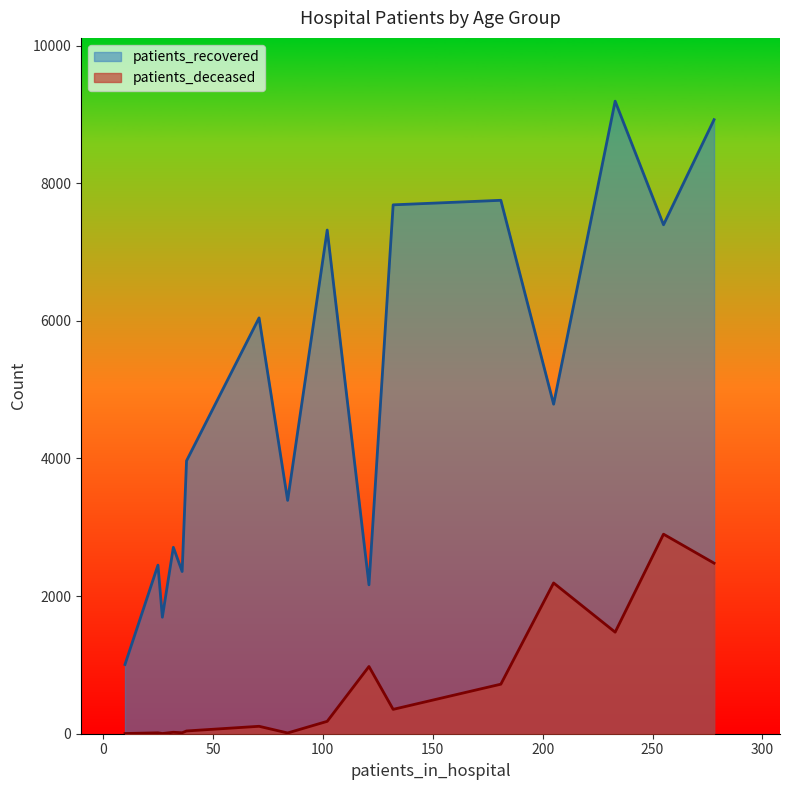

Which series has the widest spread of values?

patients_recovered